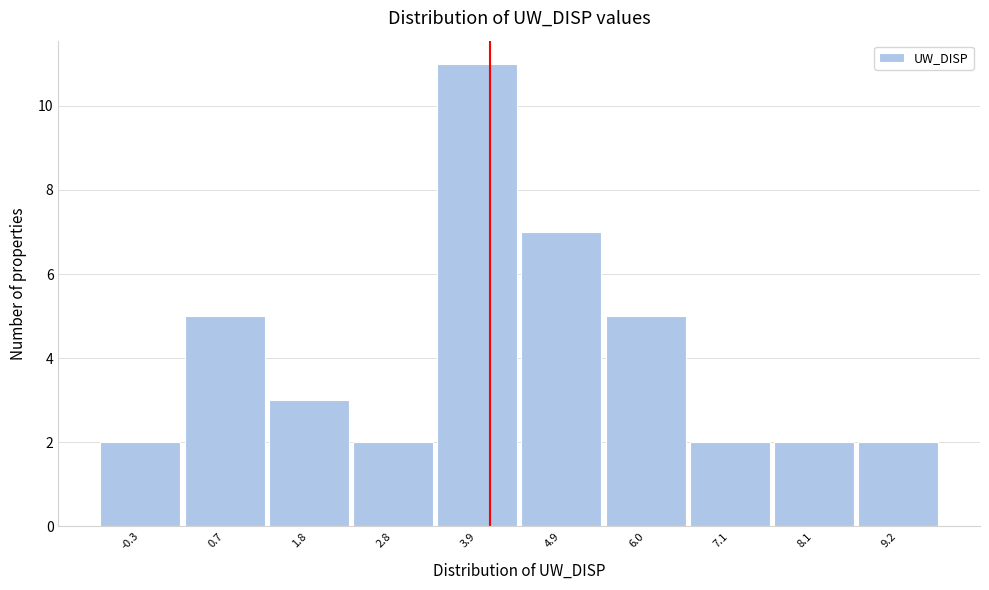

Reading left to right, list all the values displayed in this chart.

-0.3=2	0.7=5	1.8=3	2.8=2	3.9=11	4.9=7	6.0=5	7.1=2	8.1=2	9.2=2